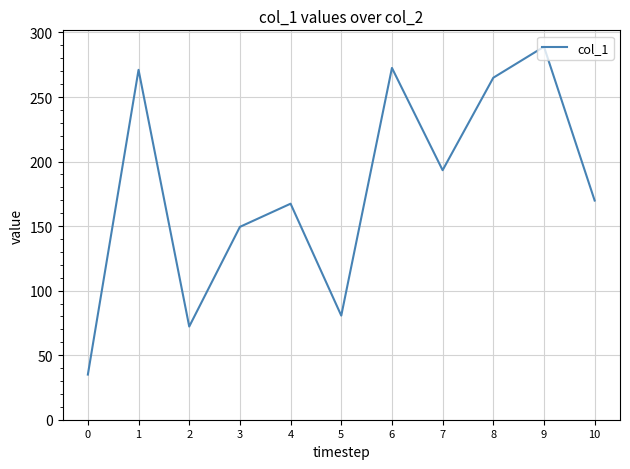

Does the chart have visible grid lines?

Yes